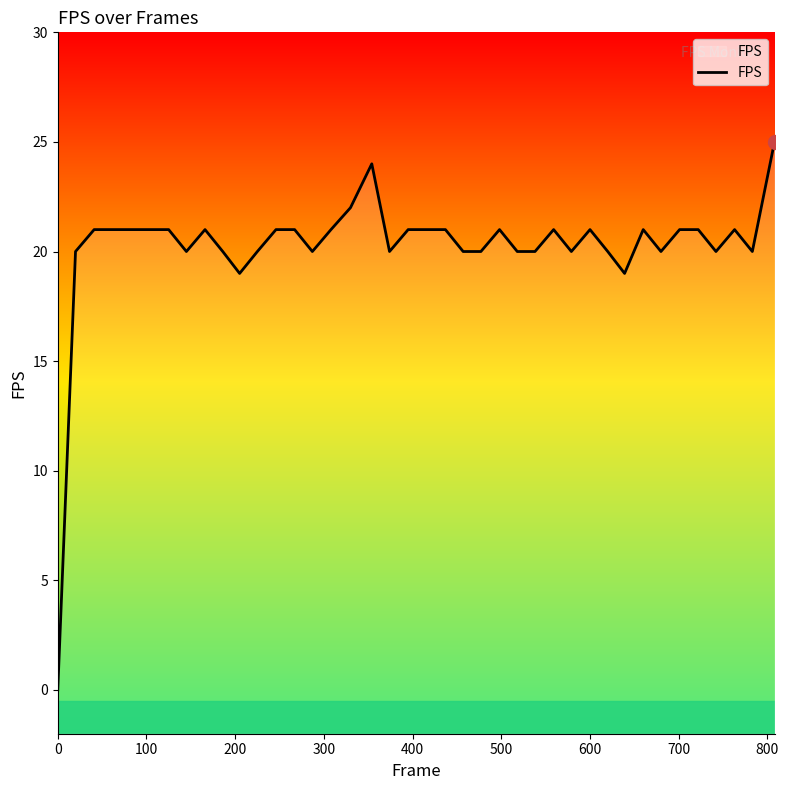

How many categories are shown in the chart?

40